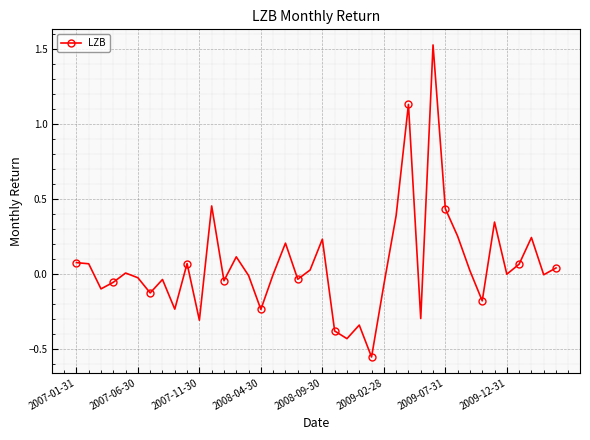

How many categories are shown in the chart?

40